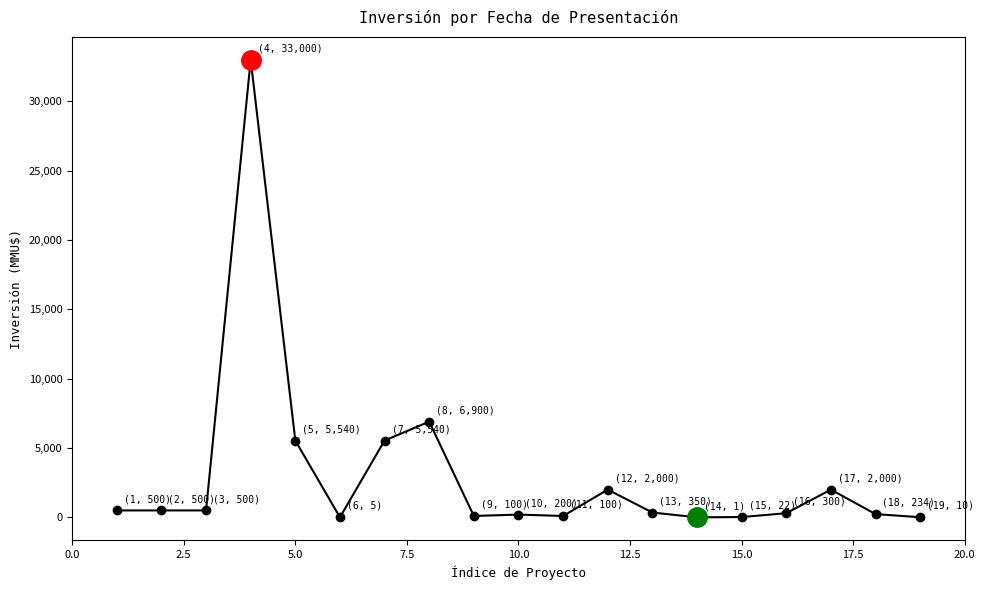

How many distinct data groups are displayed?

1